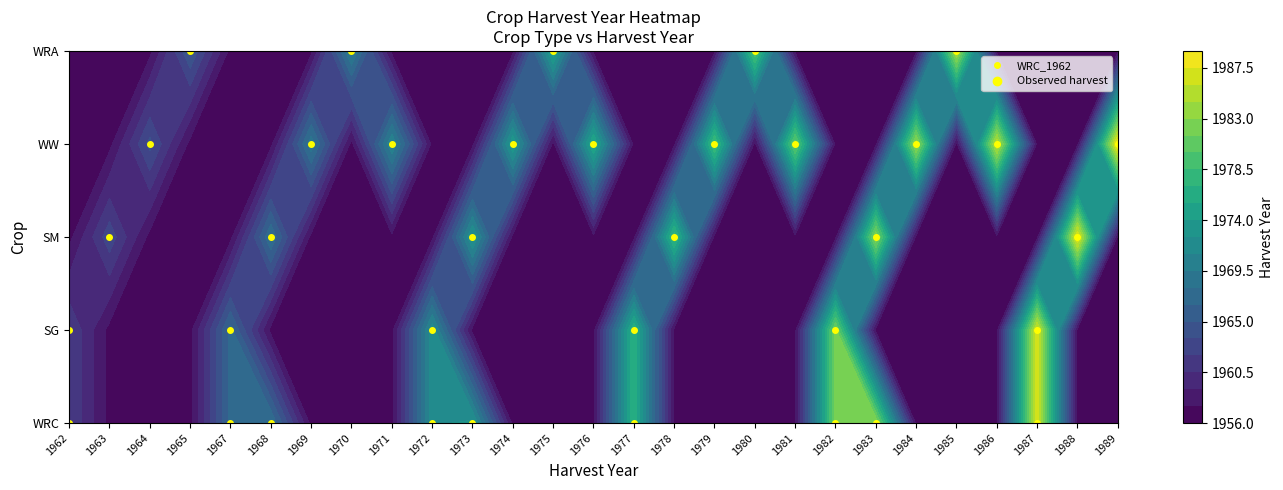

At 1962, list the series in order from smallest to largest.

SM, WW, WRA, WRC, SG